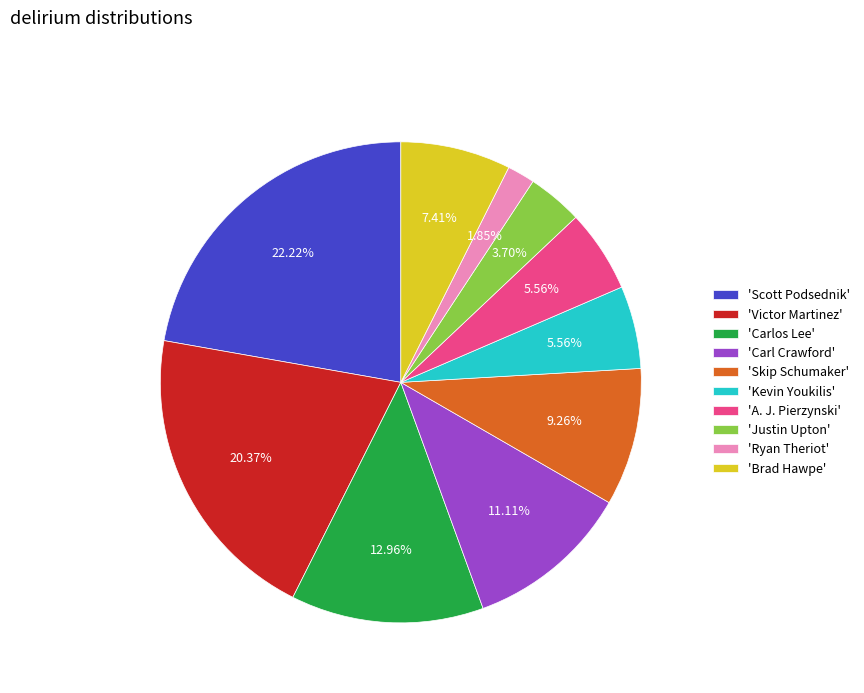

Which category has the smallest portion of the pie?

'Ryan Theriot'